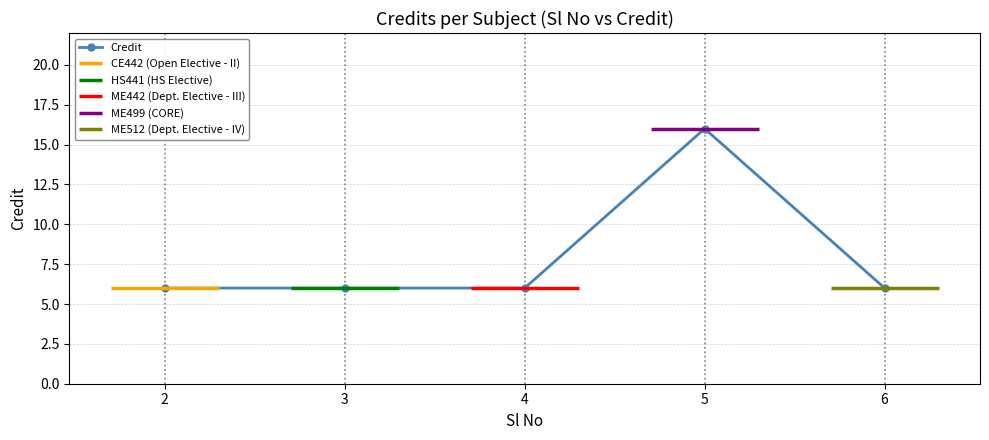

Rank the categories by value from lowest to highest.

2, 3, 4, 6, 5